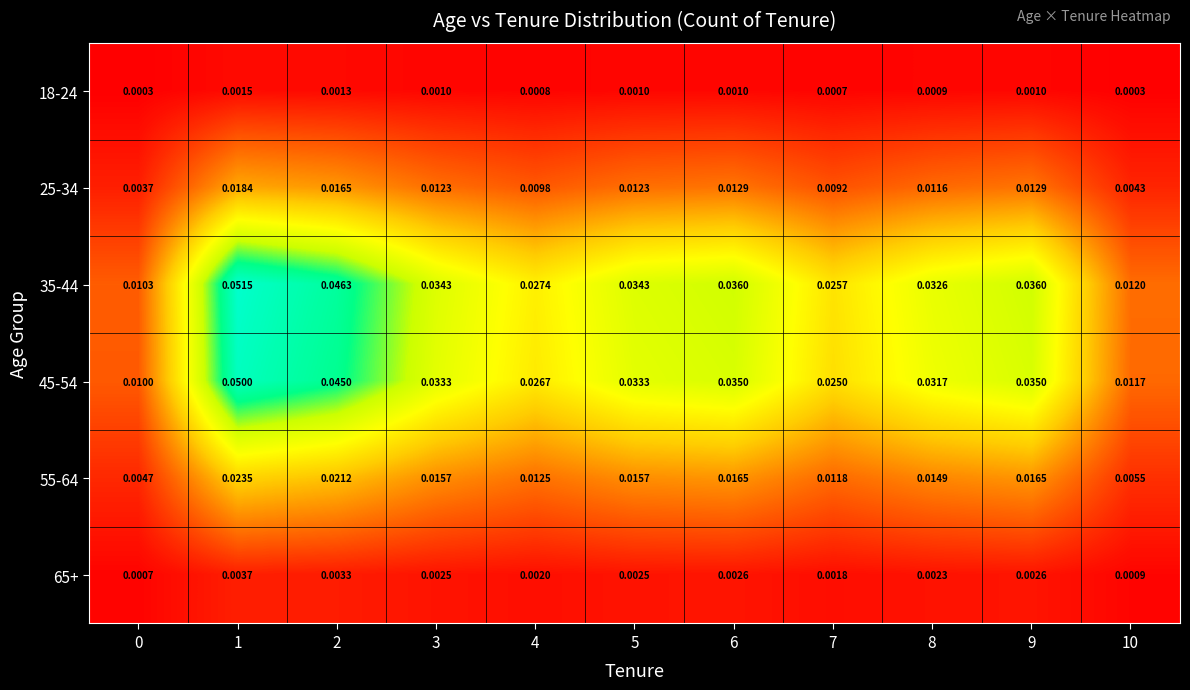

Between 4 and 9, which series saw the biggest shift?

35-44